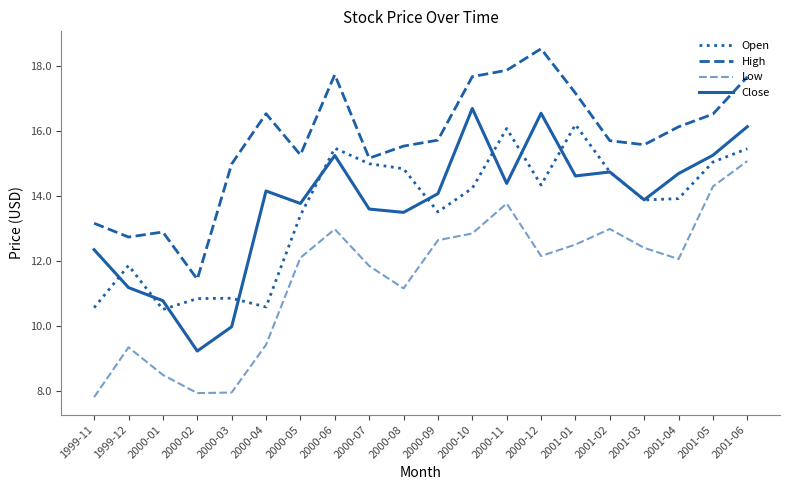

Does the chart display data point markers on the line(s)?

No